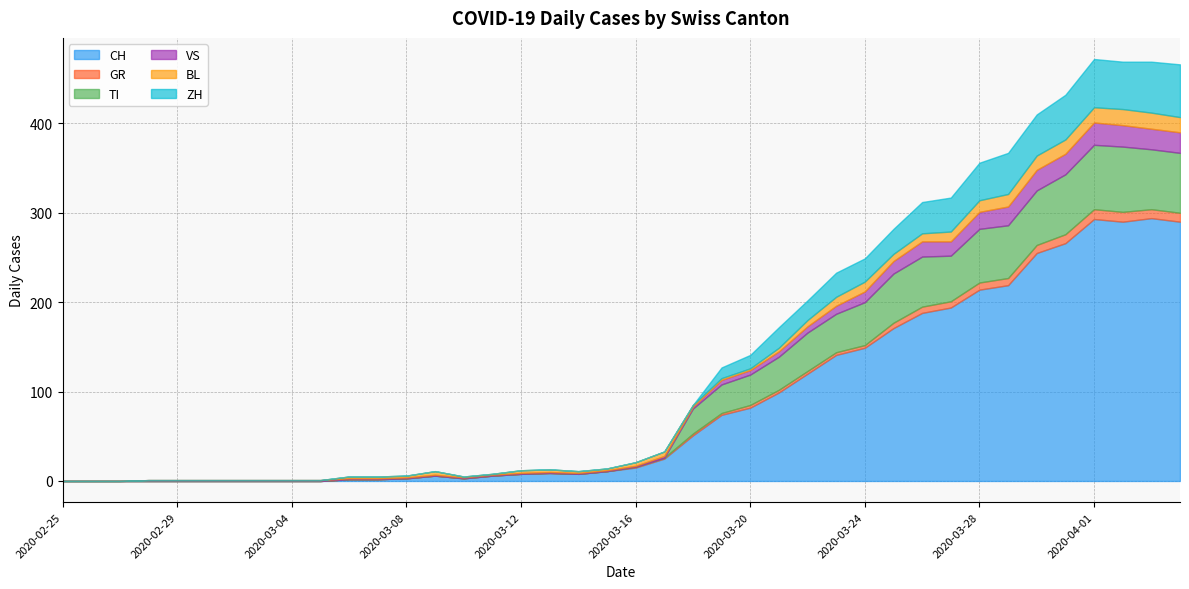

How many values in BL are above zero?

30